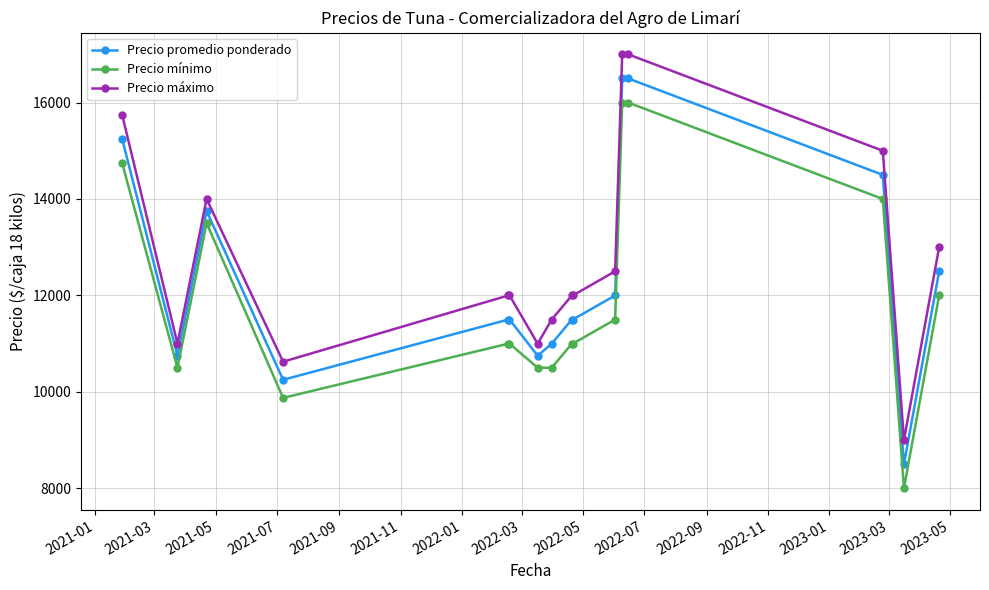

True or false: Precio máximo and Precio promedio ponderado intersect in this chart.

False